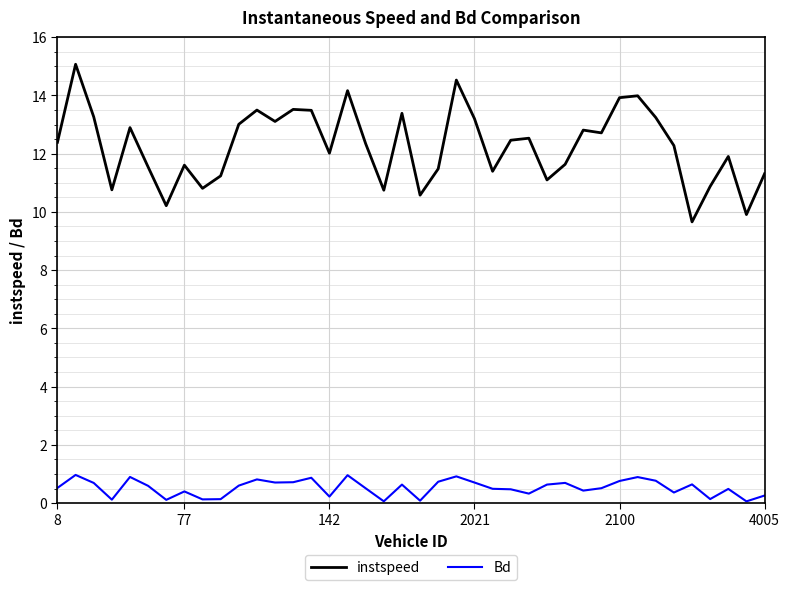

What is the maximum value for Bd?

1.0